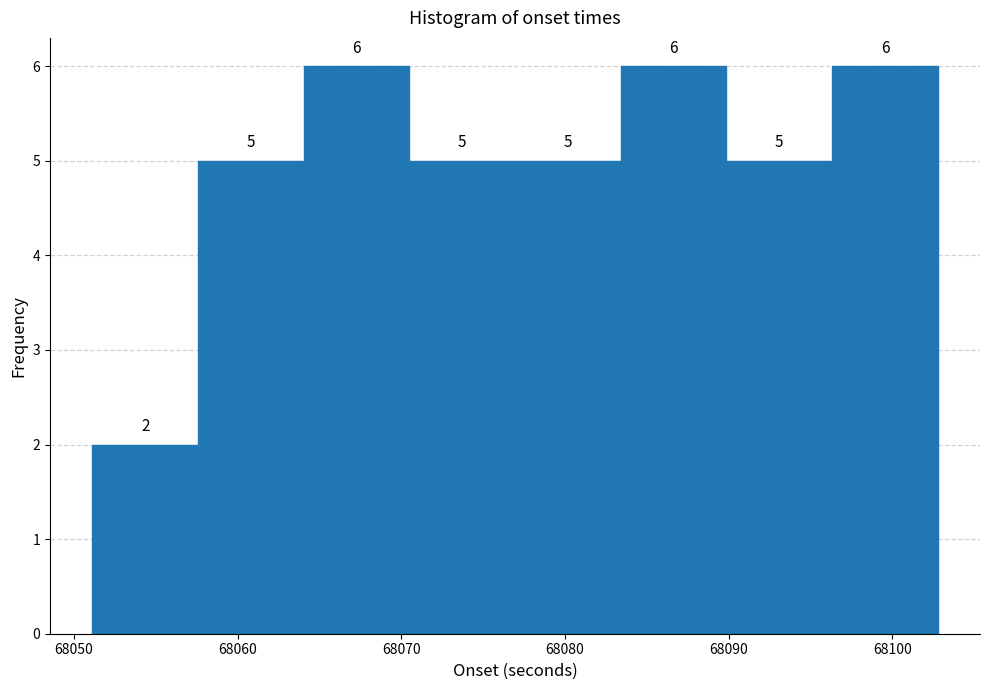

How tall is the bar that spans 68090 to 68096 on the x-axis? The bar edges are not printed on the chart, so give them approximately, as read against the axis.

5